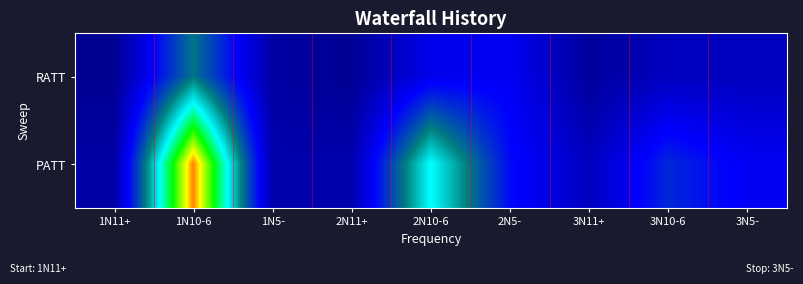

At how many categories does at least one series exceed 31?

2